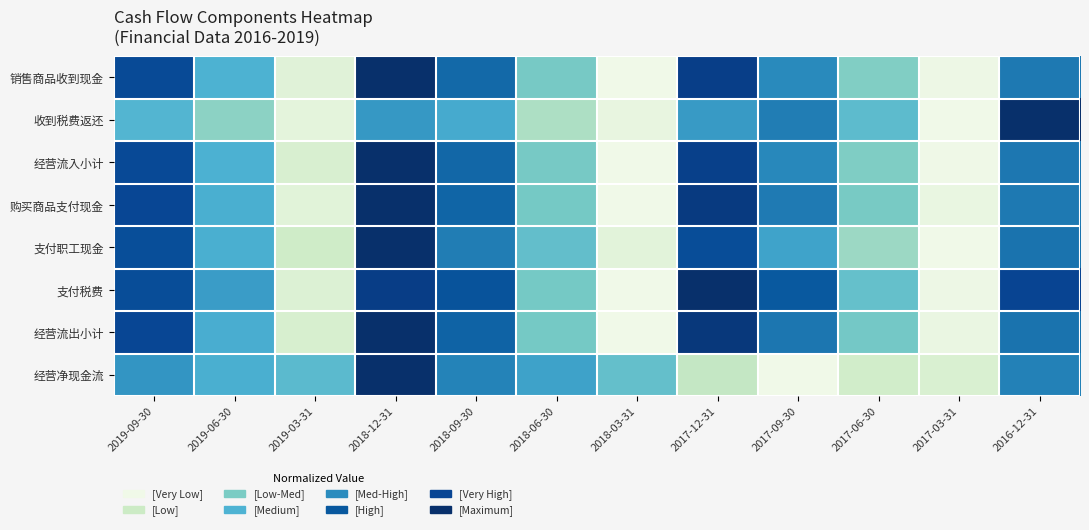

How many series are shown in this chart?

8